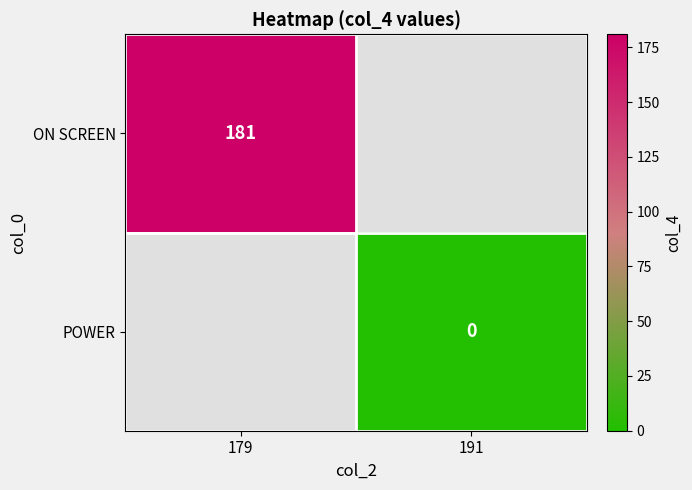

The value of ON SCREEN at 179 is 78. True or false?

False